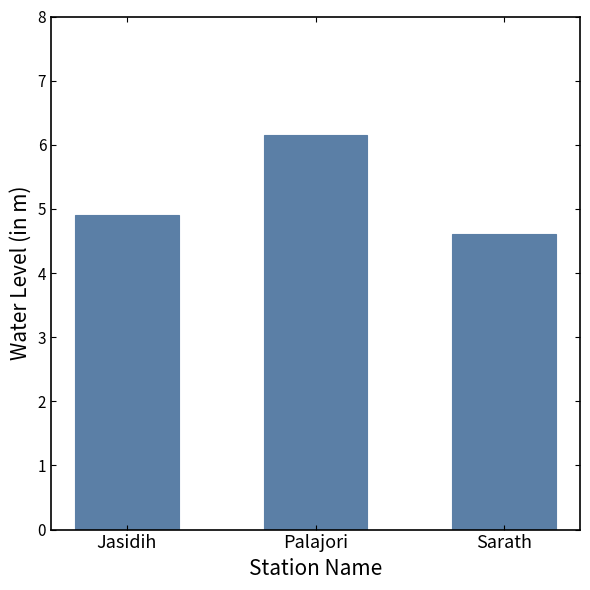

Reading right to left, list all the values displayed in this chart.

4.6	6.2	4.9